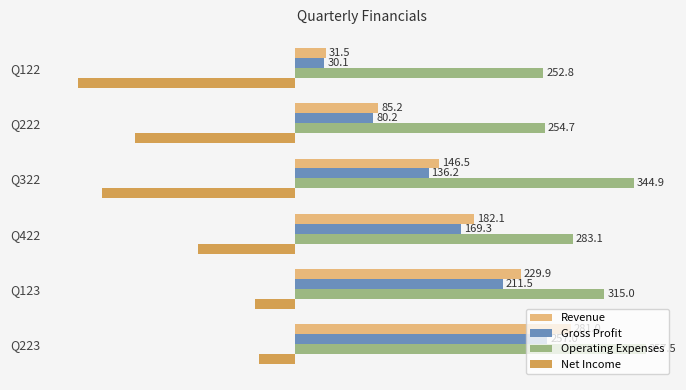

Which label corresponds to the largest value in the chart?

Q223